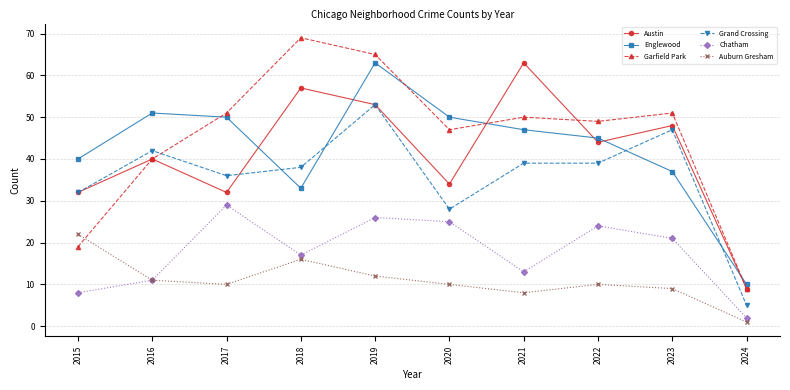

Between 2021 and 2023, which series saw the biggest shift?

Austin